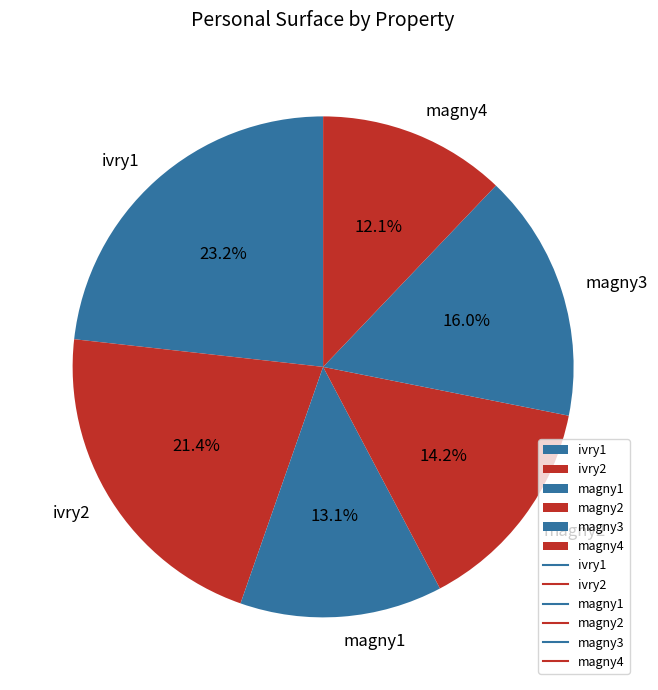

Which category has the biggest portion of the pie?

ivry1